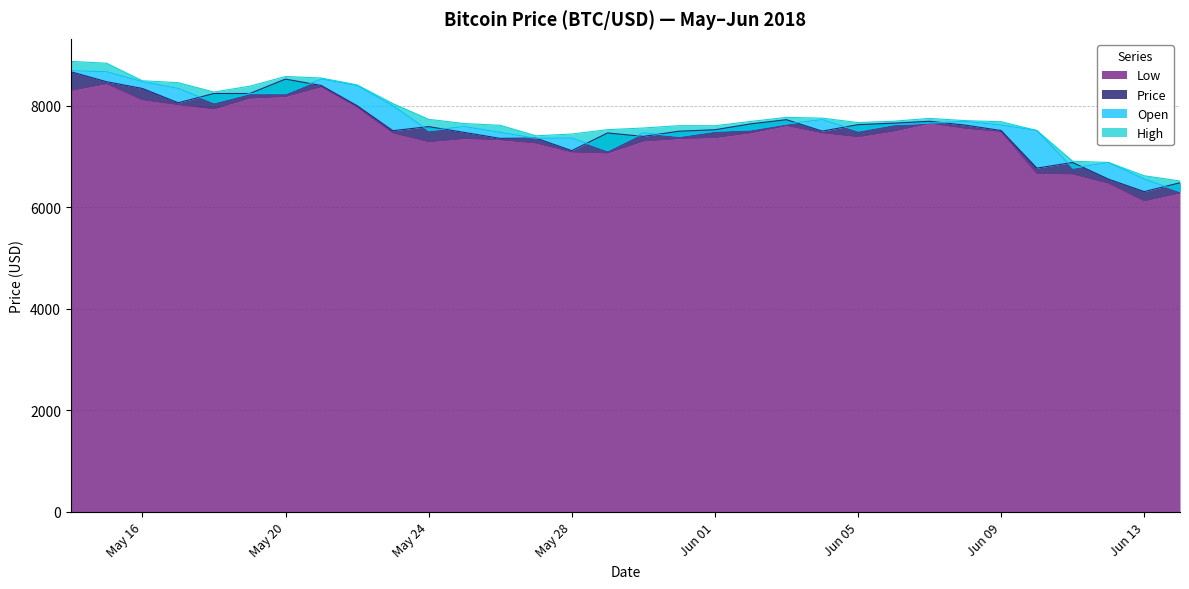

Reading left to right, list all the values displayed in this chart.

Low: 8305.1	8436.5	8120.1	8022.3	7939.8	8153.2	8184.7	8375.5	7979.3	7467.6	7293.4	7355.6	7331.5	7267.5	7090.6	7069.8	7306.8	7355.0	7375.8	7467.9	7611.3	7468.4	7391.0	7504.4	7657.7	7556.9	7493.3	6668.1	6657.2	6476.0	6129.1	6283.6
Price: 8674.1	8477.0	8344.4	8063.0	8245.7	8245.1	8529.0	8403.3	8006.0	7512.3	7592.9	7477.7	7361.3	7366.7	7119.3	7467.7	7400.1	7502.6	7530.8	7646.6	7729.3	7504.3	7631.5	7661.0	7697.8	7622.1	7515.8	6775.1	6885.9	6558.2	6312.3	6487.0
Open: 8693.4	8674.0	8477.0	8344.6	8064.4	8244.7	8243.9	8529.5	8403.8	8005.7	7512.3	7593.9	7478.5	7361.9	7367.3	7119.3	7469.2	7400.8	7502.5	7530.8	7646.6	7729.3	7507.4	7631.5	7661.0	7697.9	7622.1	7515.8	6775.2	6885.9	6558.5	6312.3
High: 8878.3	8842.1	8496.4	8458.7	8273.6	8389.1	8580.4	8550.6	8414.5	8047.4	7736.6	7653.4	7619.3	7411.8	7446.9	7533.0	7565.2	7611.9	7610.4	7694.5	7775.0	7759.9	7672.6	7699.1	7754.7	7710.5	7689.0	7516.3	6910.8	6887.2	6624.6	6521.7